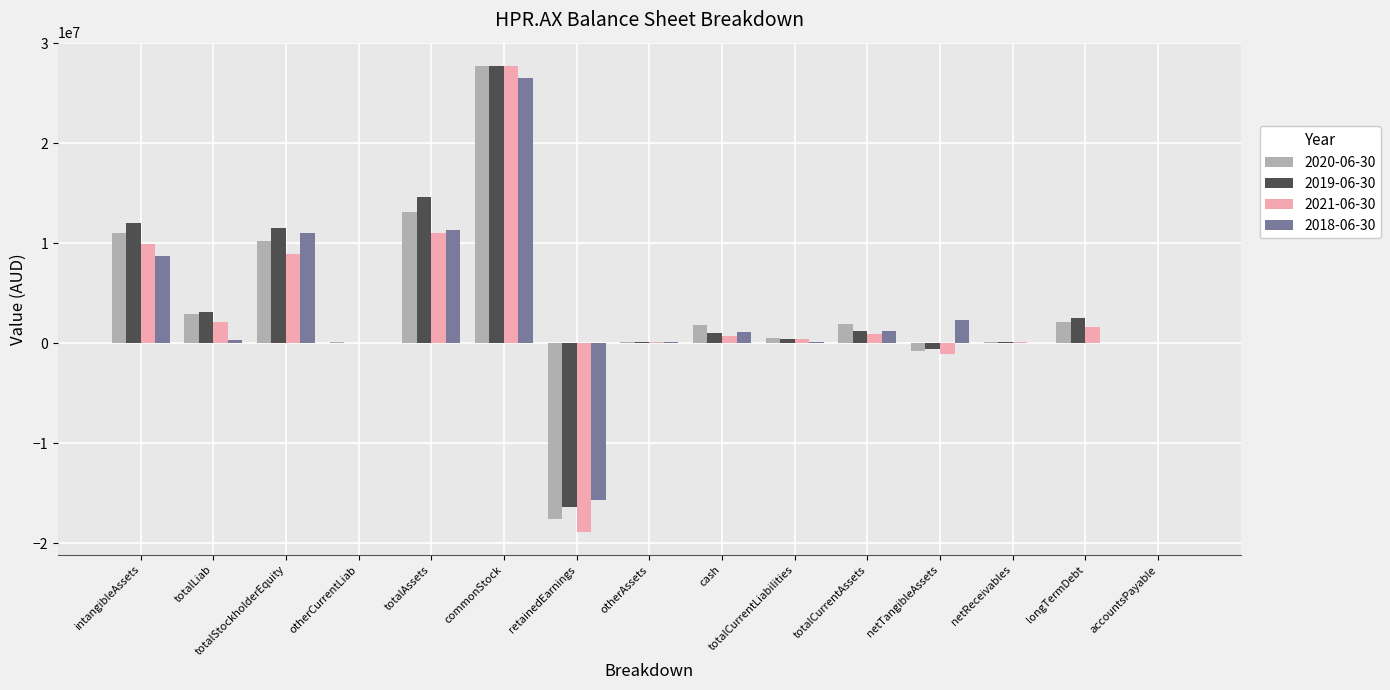

At which label does 2018-06-30 reach its peak?

commonStock